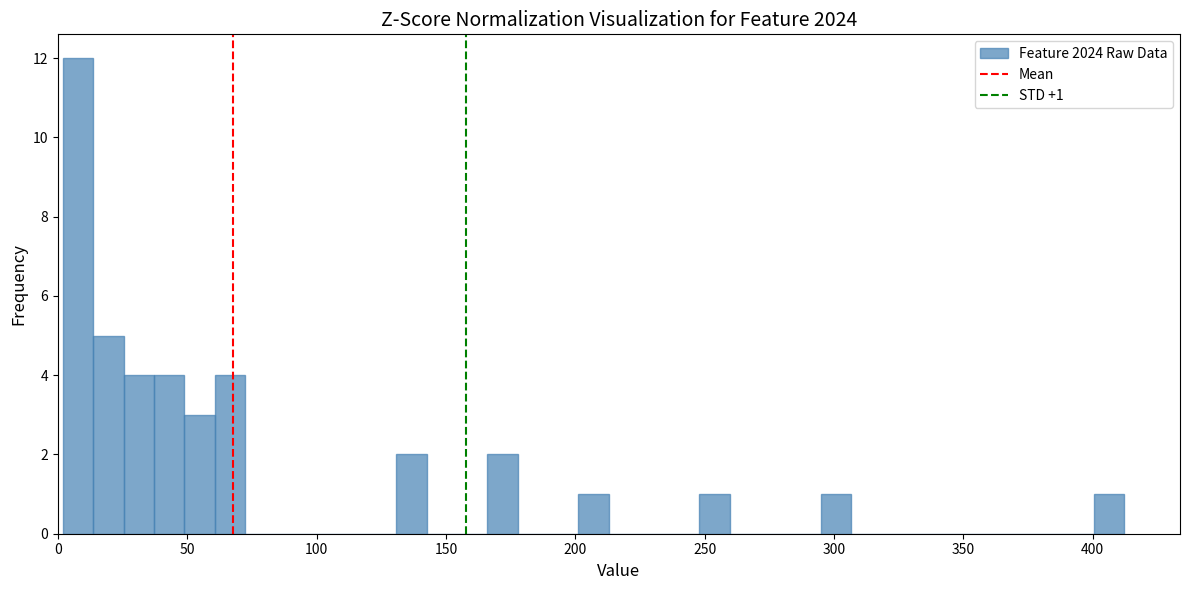

Read against the x-axis, roughly where is the centre of the tallest bar?

10